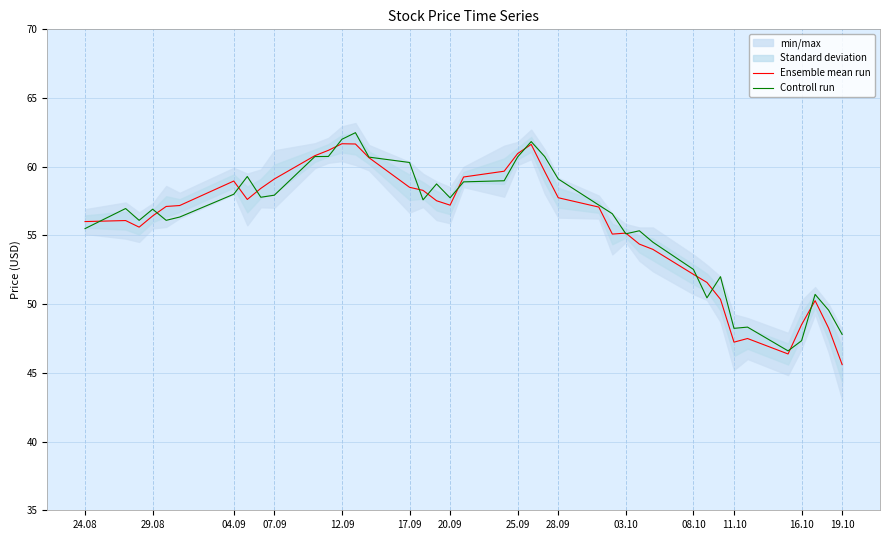

Is it true that Controll run equals 76.5 at 03.10?

False